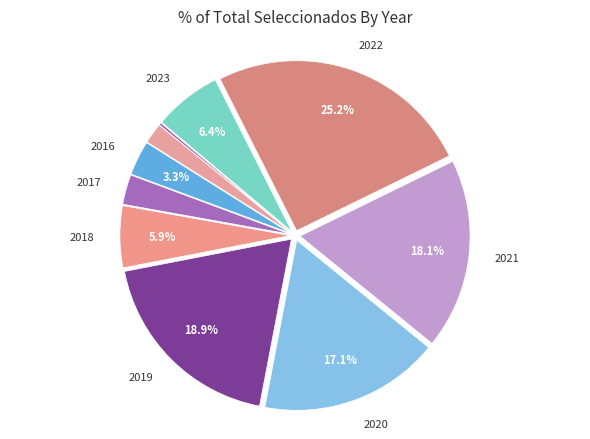

How many segments does this pie chart have?

10